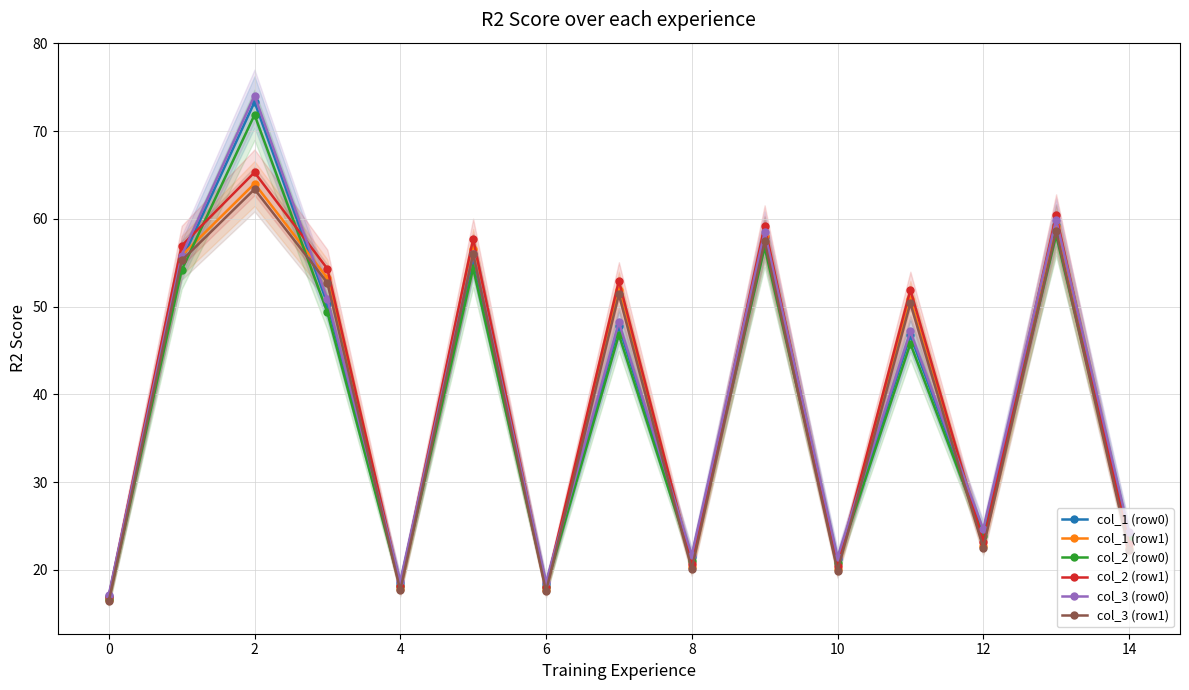

At 0, list the series in order from smallest to largest.

col_3 (row1), col_1 (row1), col_2 (row0), col_2 (row1), col_1 (row0), col_3 (row0)